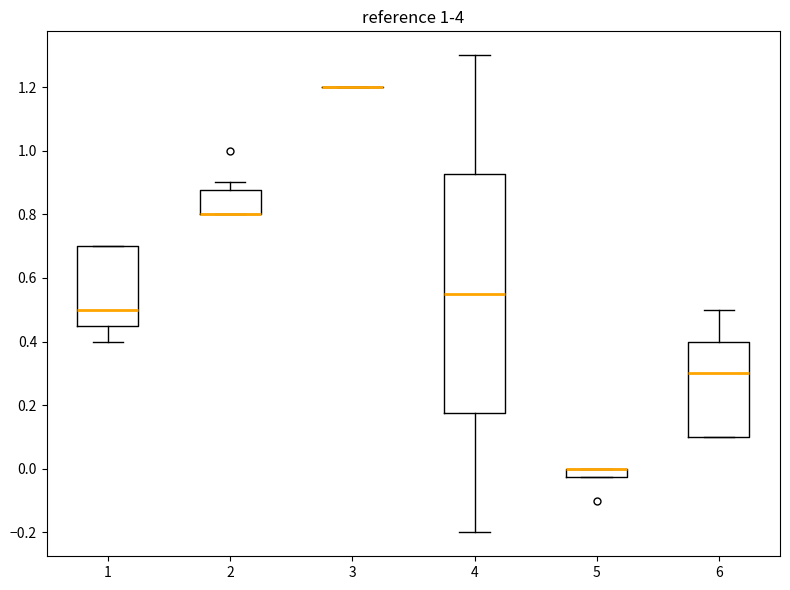

Which box is the tallest, from its lower edge to its upper edge?

4